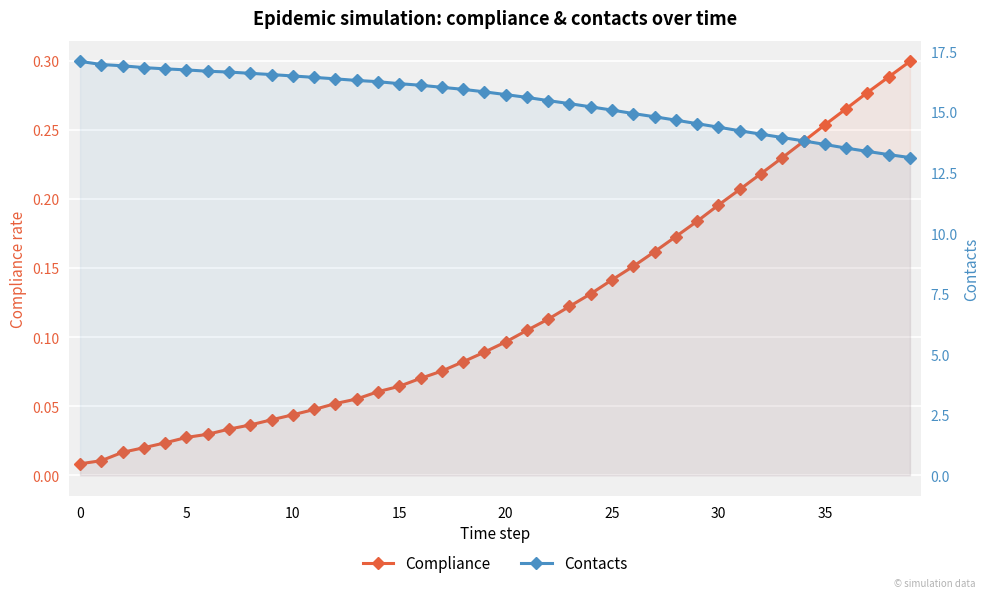

Rank the series by their maximum value, from highest to lowest.

Contacts, Compliance